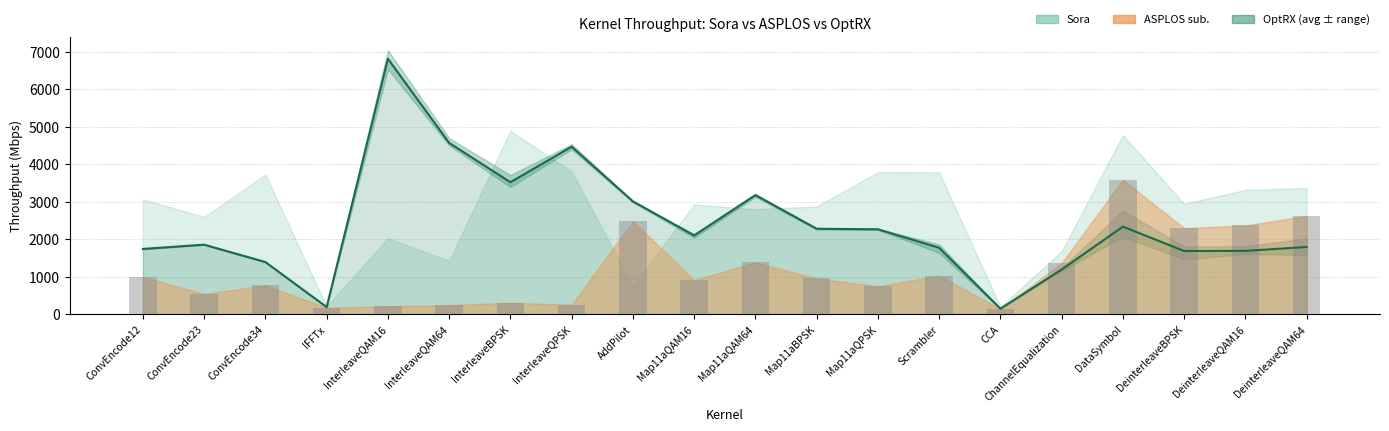

What is the minimum value shown in the chart?

136.5